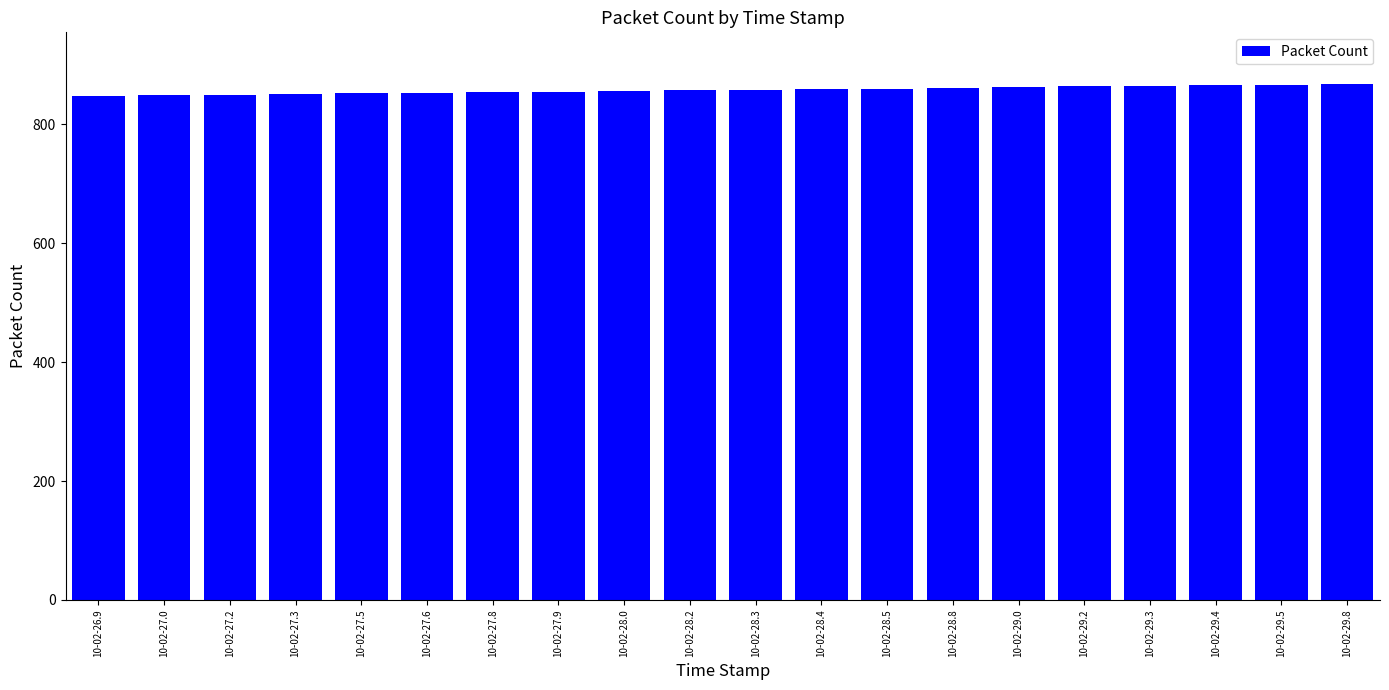

Are the bars grouped side by side (vs. stacked)?

No